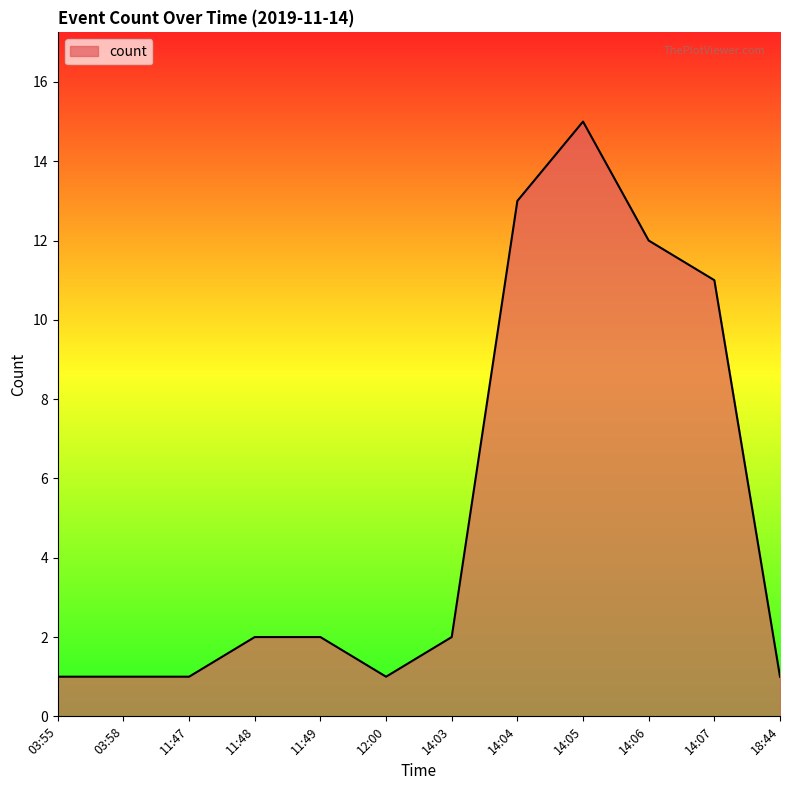

Is it true that the value at 14:06 is 21?

False